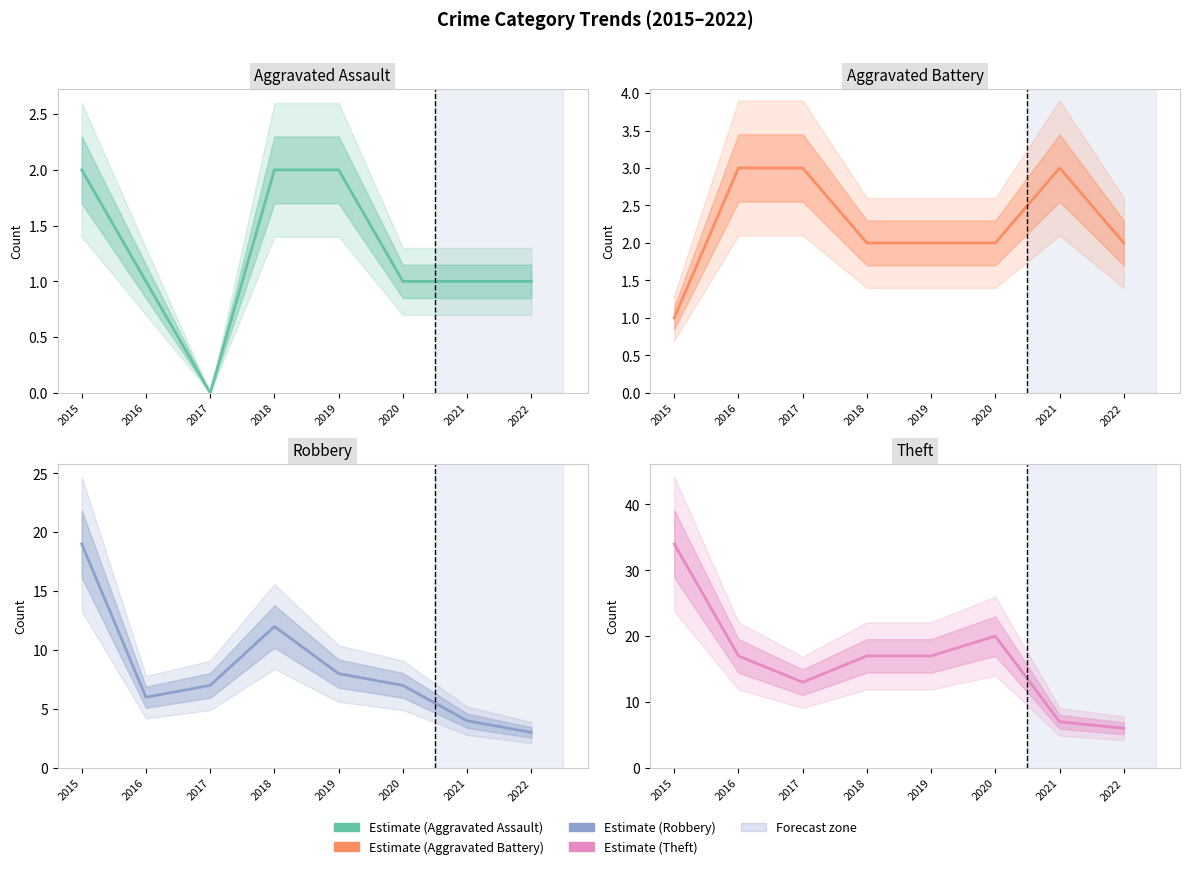

Is the value of Robbery at 2018 greater than the value of Aggravated Assault at 2022?

Yes